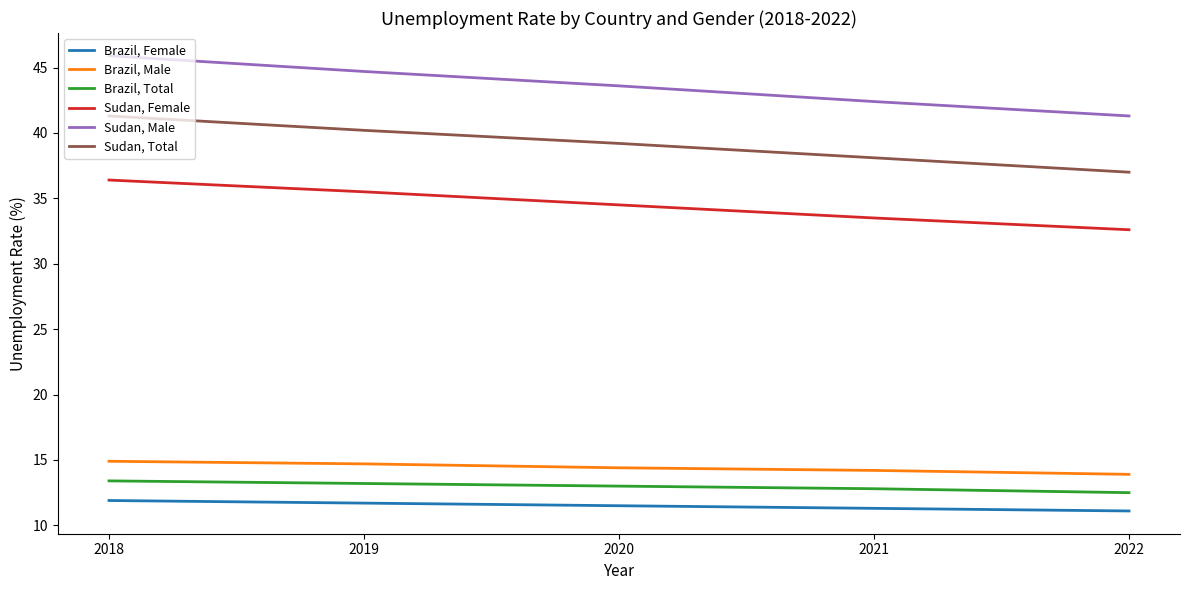

Reading right to left, what are all the values shown in this chart?

Brazil, Female: 2022=11.1	2021=11.3	2020=11.5	2019=11.7	2018=11.9
Brazil, Male: 2022=13.9	2021=14.2	2020=14.4	2019=14.7	2018=14.9
Brazil, Total: 2022=12.5	2021=12.8	2020=13.0	2019=13.2	2018=13.4
Sudan, Female: 2022=32.6	2021=33.5	2020=34.5	2019=35.5	2018=36.4
Sudan, Male: 2022=41.3	2021=42.4	2020=43.6	2019=44.7	2018=45.9
Sudan, Total: 2022=37.0	2021=38.1	2020=39.2	2019=40.2	2018=41.3